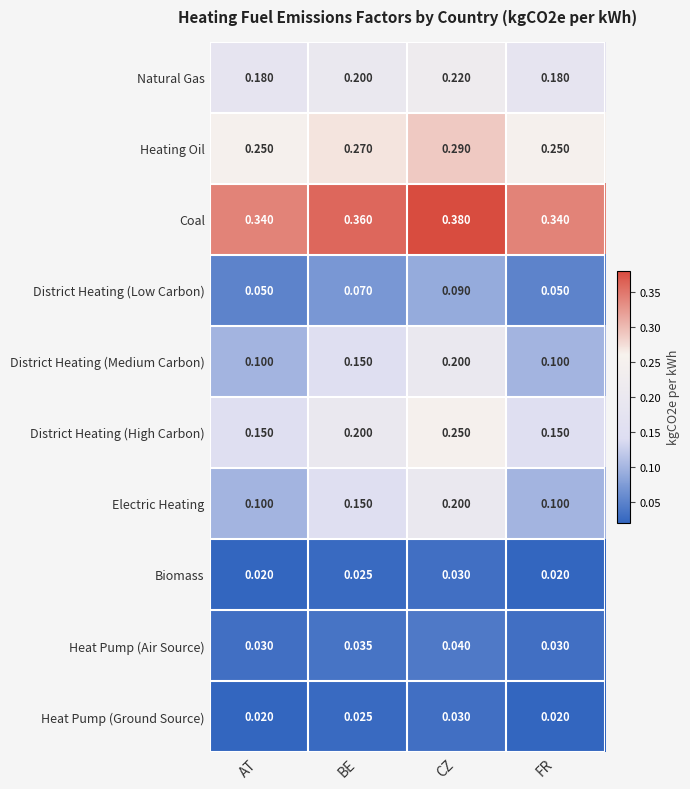

Is the value of Heating Oil at AT greater than the value of Biomass at AT?

Yes